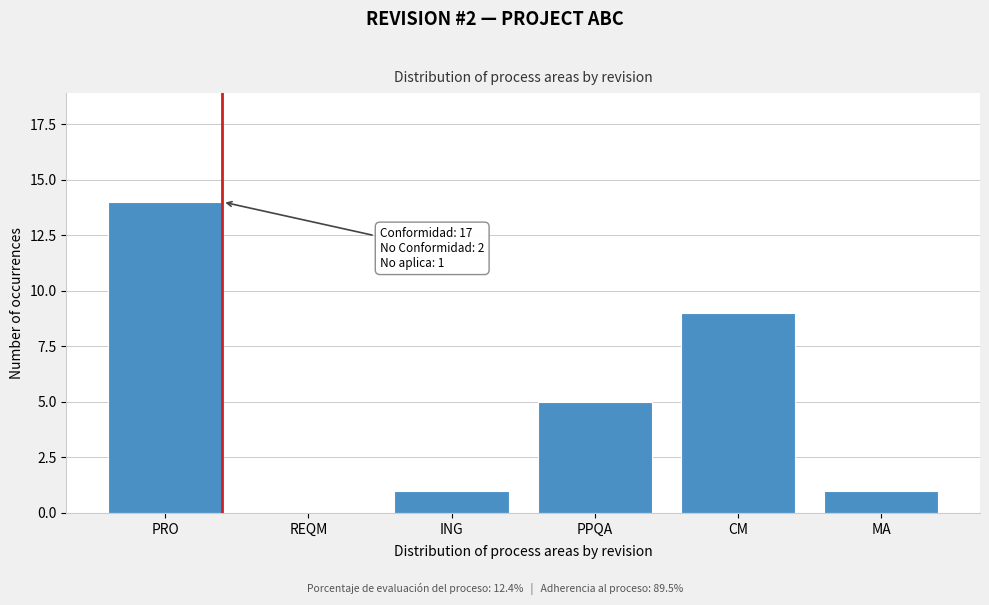

Reading left to right, what are all the values shown in this chart?

PRO=14	REQM=0	ING=1	PPQA=5	CM=9	MA=1